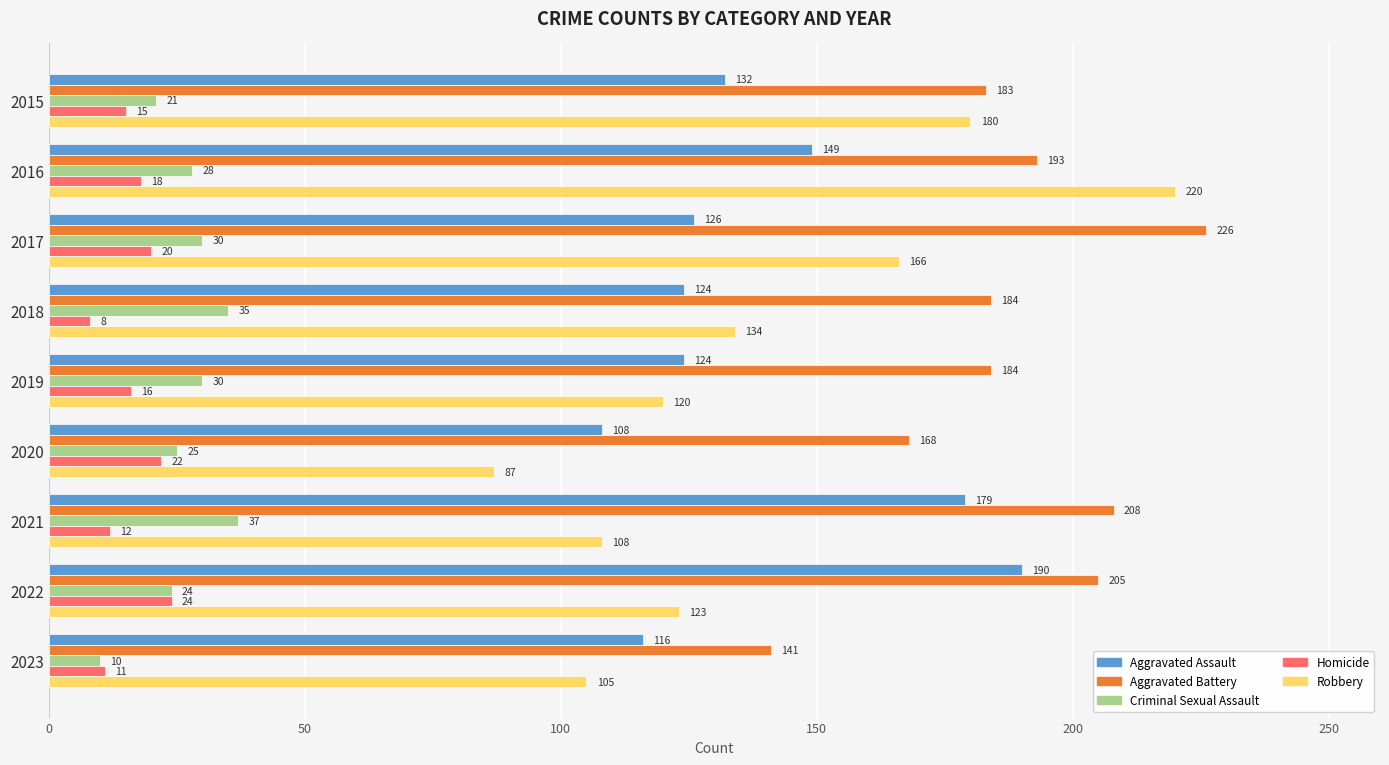

The value of Robbery at 2021 is 56. True or false?

False